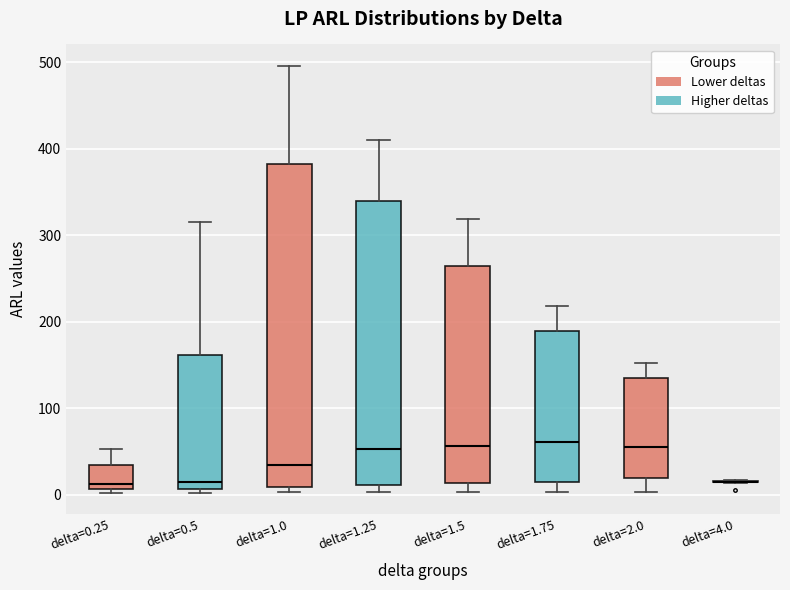

Where is the lower edge of the box for delta=0.25 on the y-axis? The values are not printed on the chart, so give them approximately, as read against the axis.

10